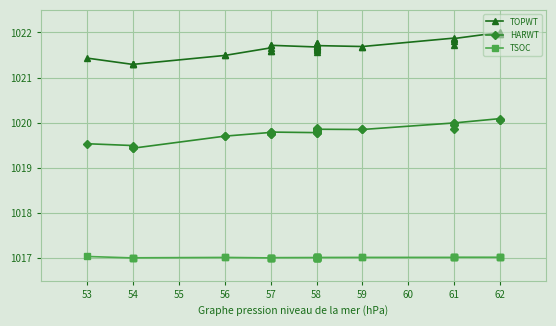

What is the average value of the HARWT series?

1019.8